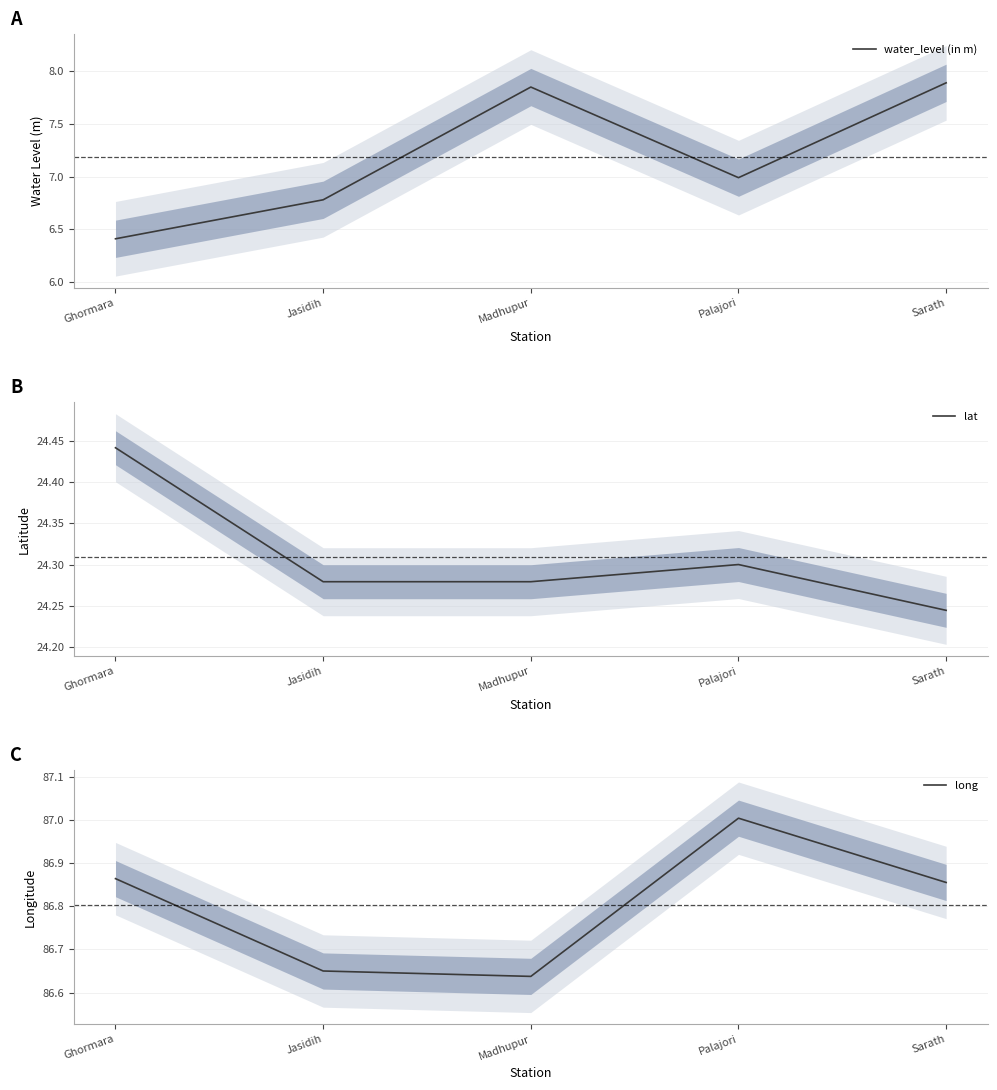

What is the difference between the water_level (in m) values at Ghormara and Sarath?

1.5